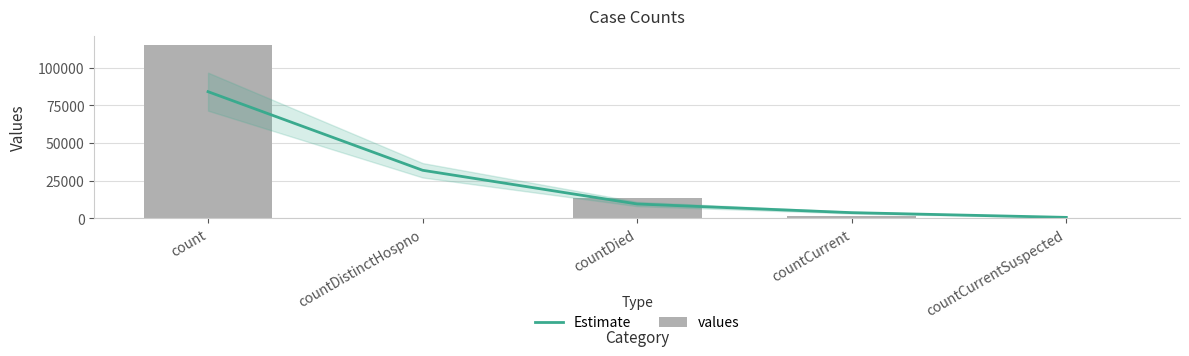

Is it true that Estimate equals 31946.9 at countDistinctHospno?

True